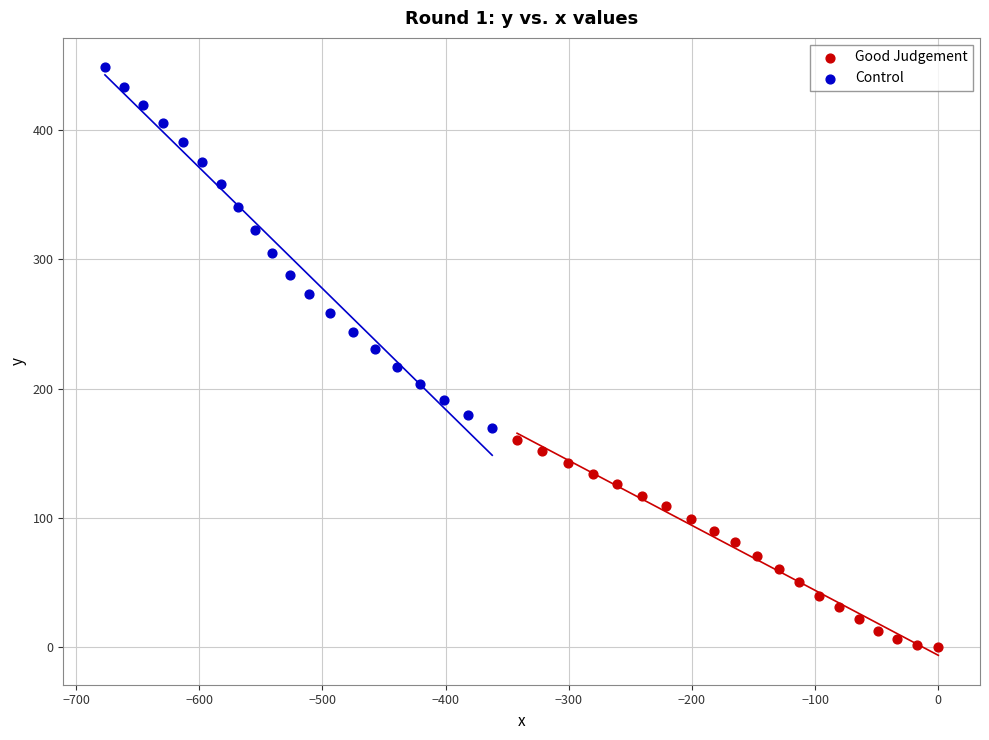

Which series contains the lowest Y value?

Good Judgement